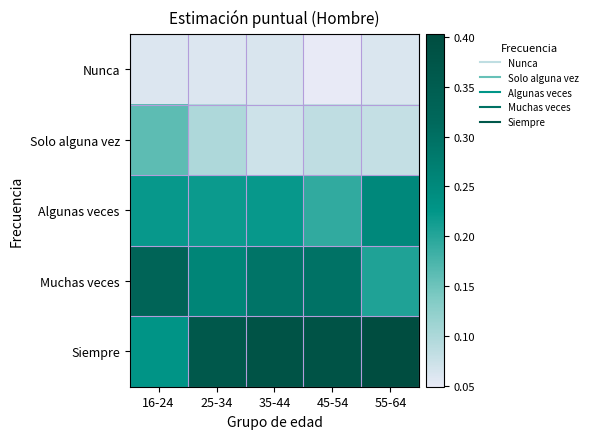

Reading left to right, transcribe all the data shown in this chart.

Nunca: 16-24=0.1	25-34=0.1	35-44=0.1	45-54=0.0	55-64=0.1
Solo alguna vez: 16-24=0.2	25-34=0.1	35-44=0.1	45-54=0.1	55-64=0.1
Algunas veces: 16-24=0.2	25-34=0.2	35-44=0.2	45-54=0.2	55-64=0.3
Muchas veces: 16-24=0.3	25-34=0.3	35-44=0.3	45-54=0.3	55-64=0.2
Siempre: 16-24=0.2	25-34=0.4	35-44=0.4	45-54=0.4	55-64=0.4